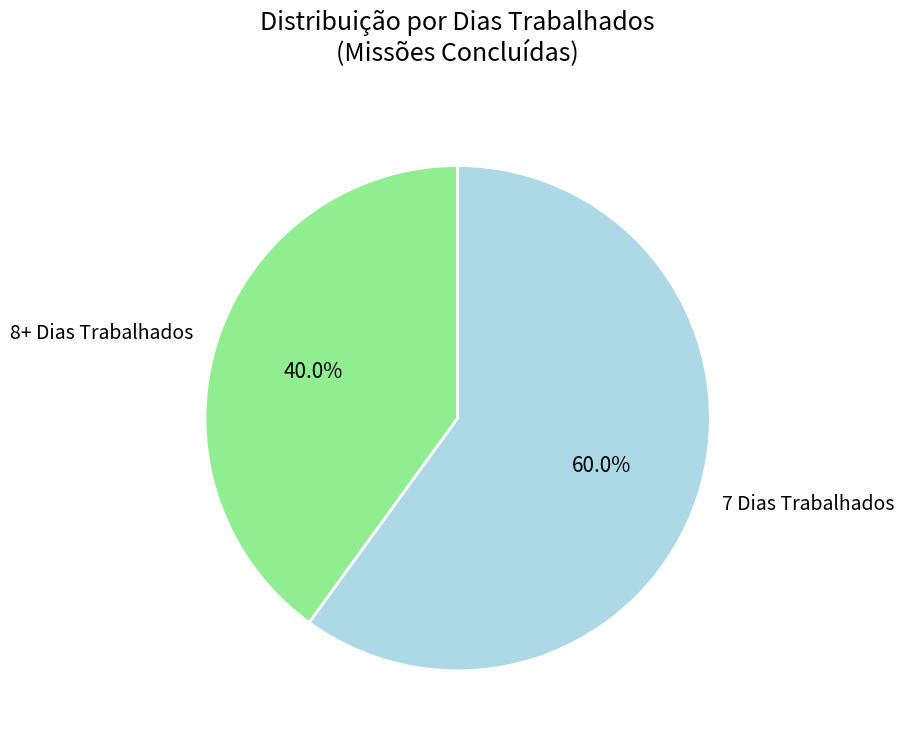

Do 7 Dias Trabalhados and 8+ Dias Trabalhados together represent more than half of the pie?

Yes